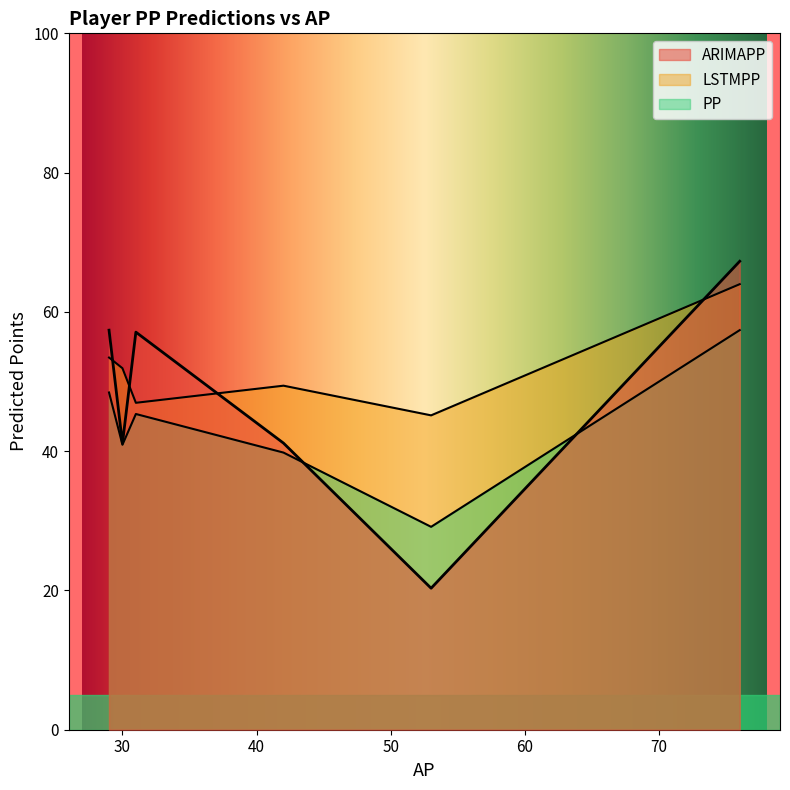

Between 29 and 76, which series saw the biggest shift?

LSTMPP